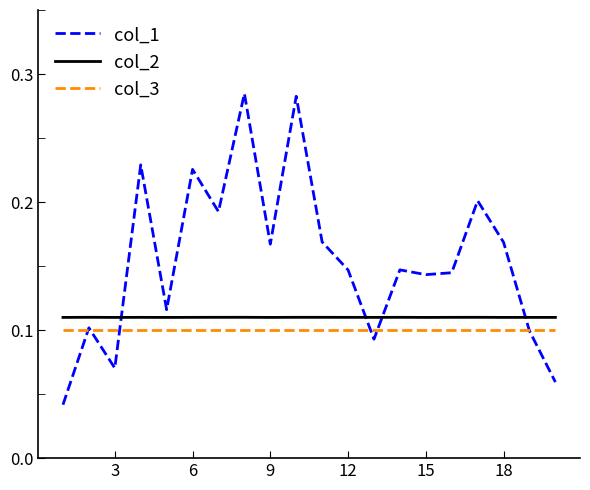

Which series has the largest total across all categories?

col_1